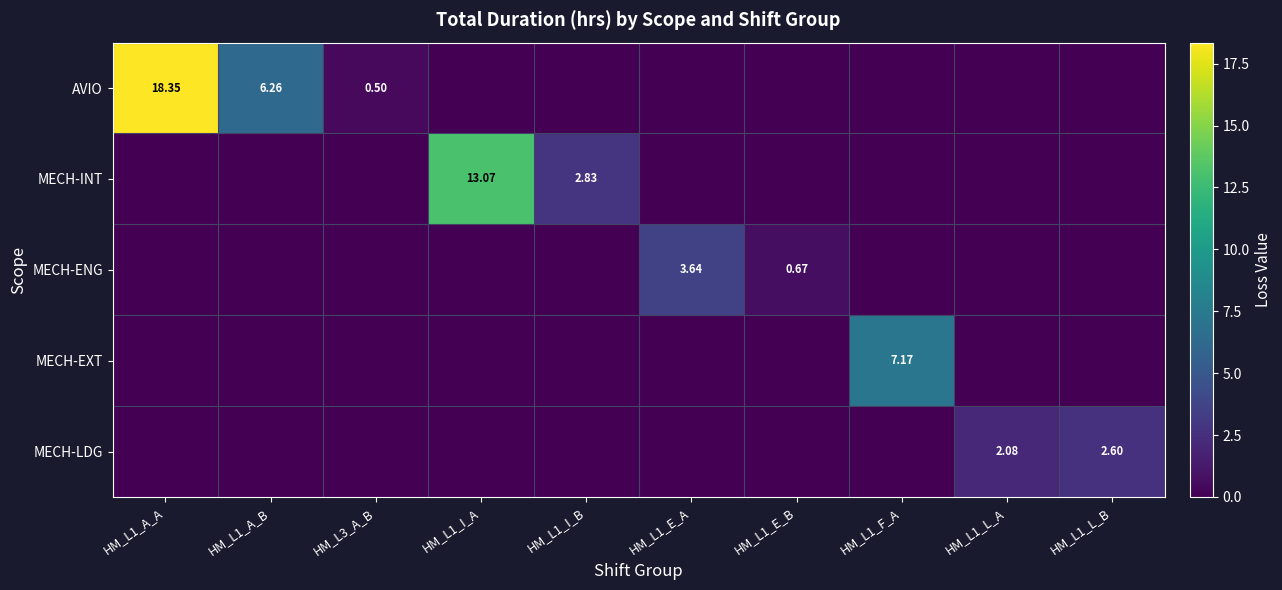

Which series has the widest spread of values?

AVIO